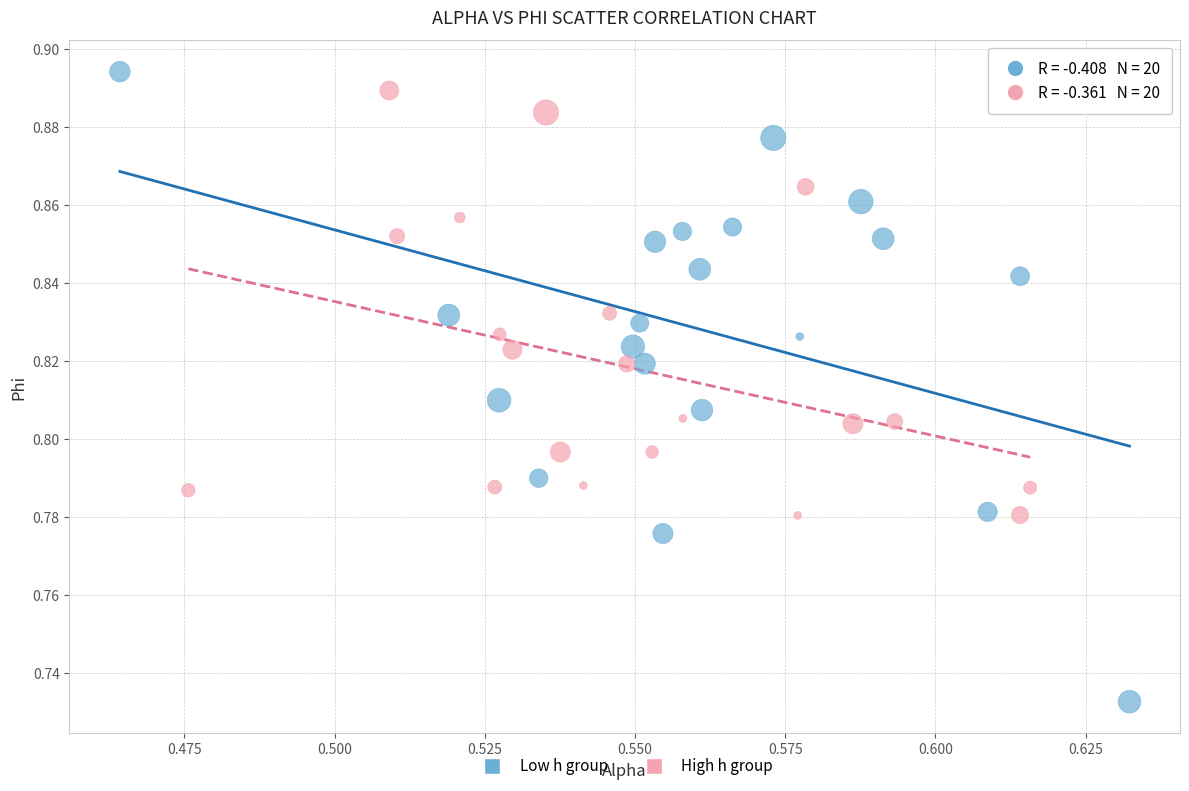

What are all the series names shown in the legend?

Low h group, High h group